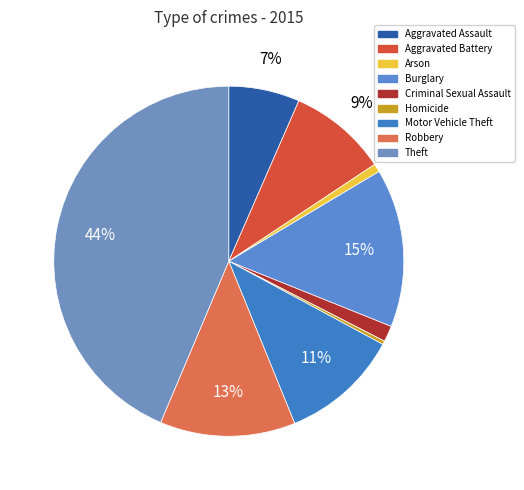

Combined, do Theft and Aggravated Assault account for over 50%?

Yes